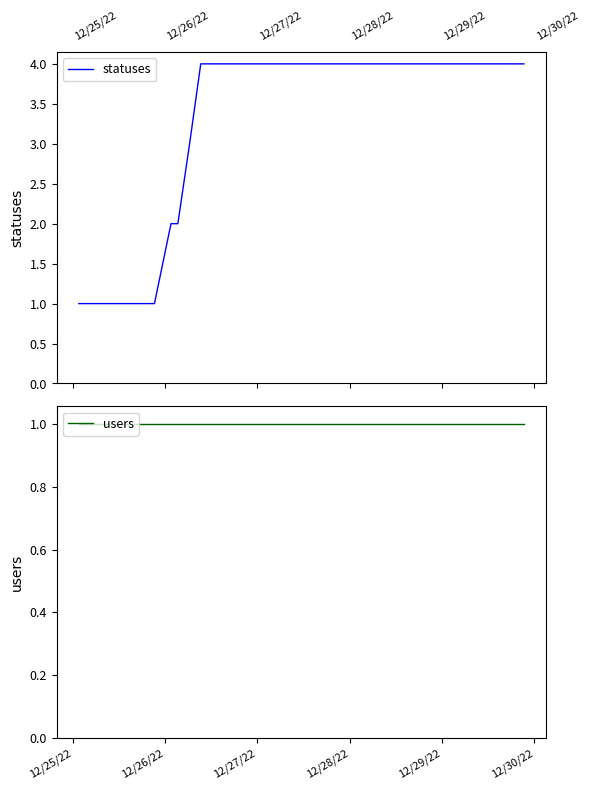

True or false: users and statuses cross at least once.

False